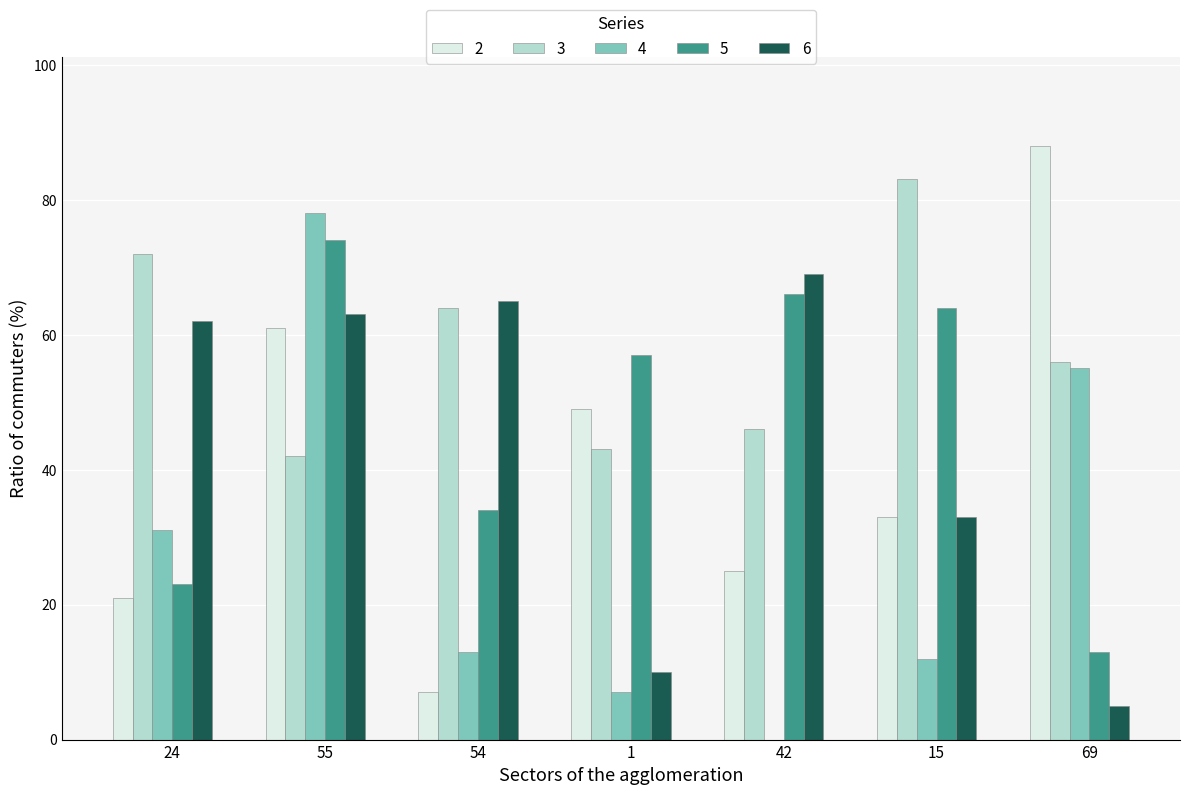

Read the 2 value at 1, to the nearest 5.

50